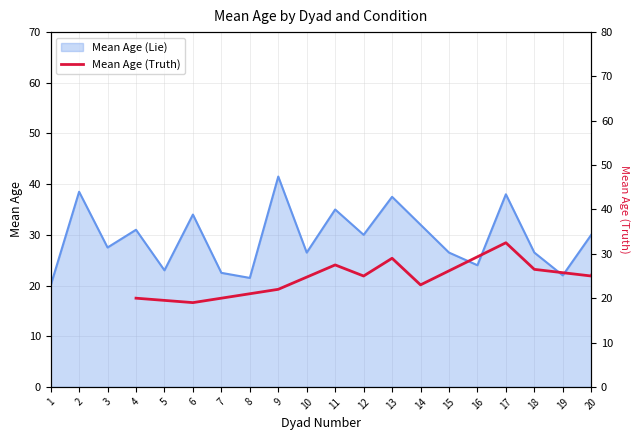

Which category has the highest value in the Mean Age (Lie) series?

9